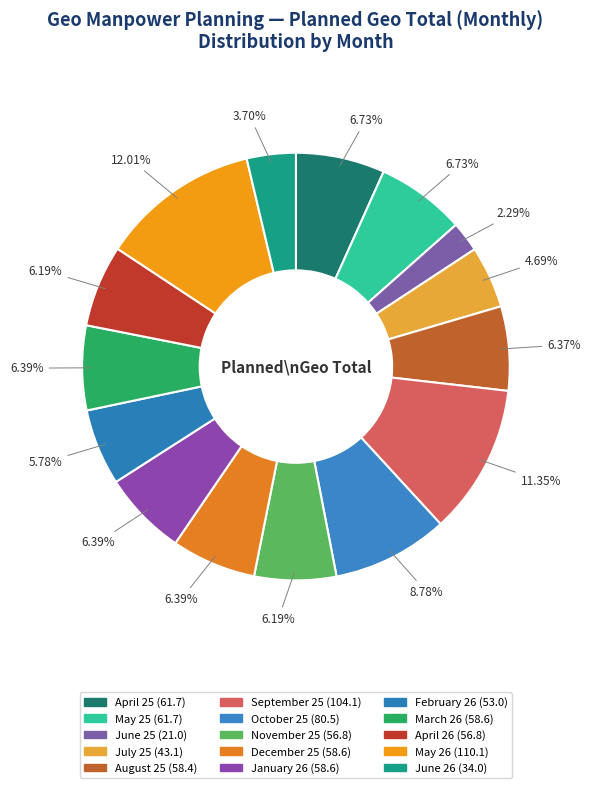

How many slices are in this pie chart?

15